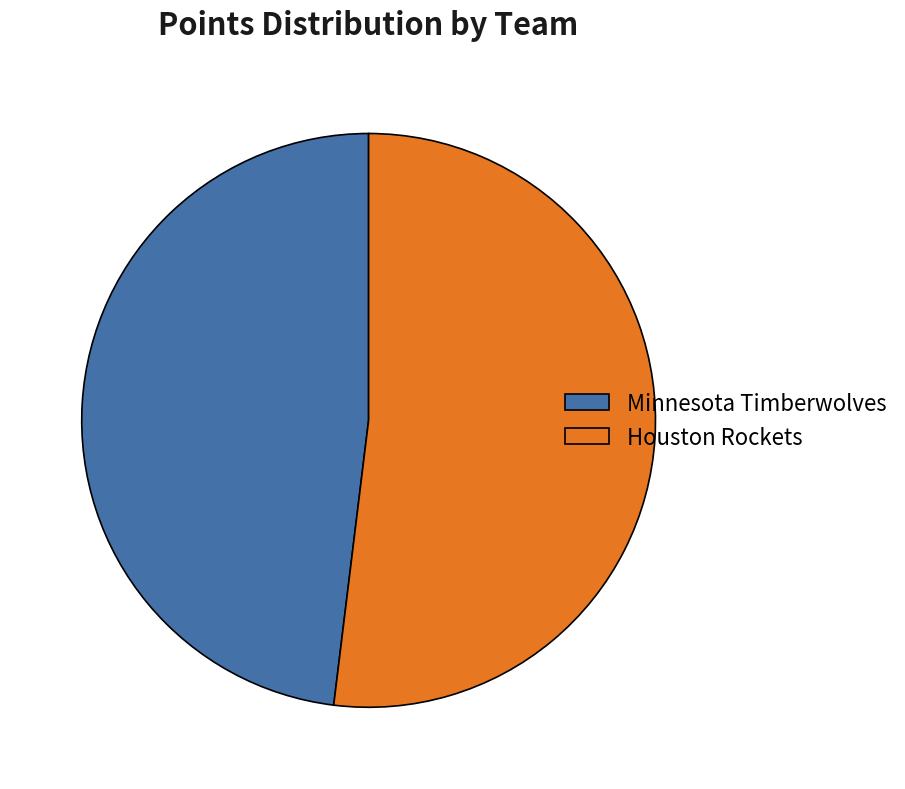

Does any single category account for the majority?

Yes